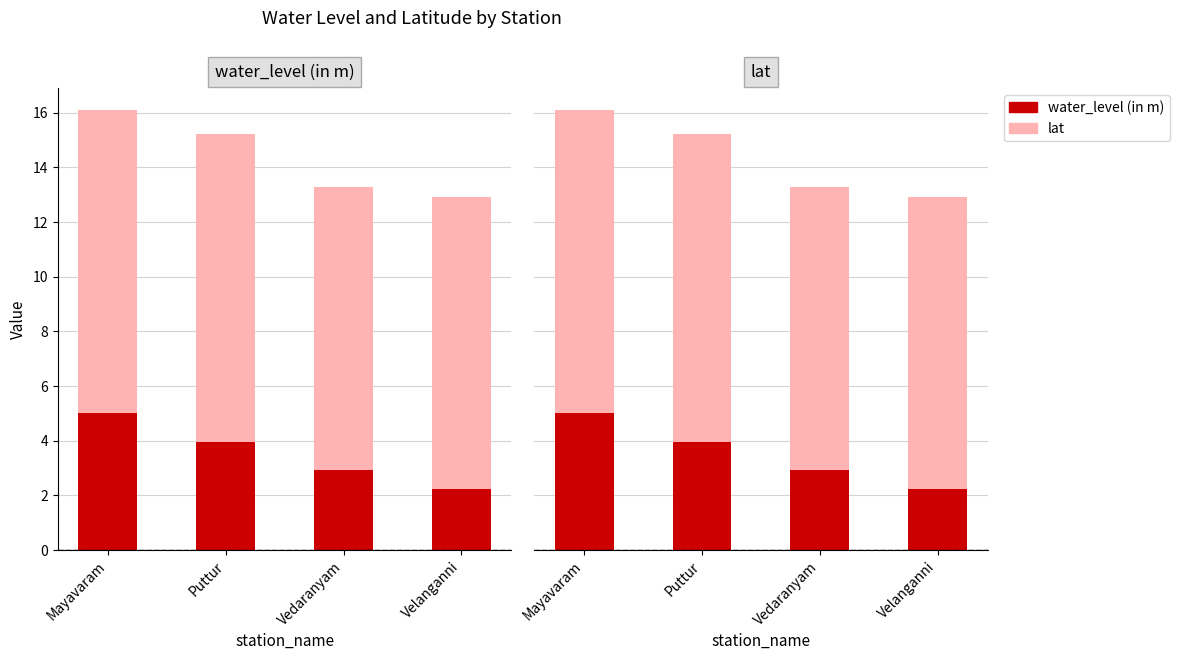

List the labels in order of water_level (in m) value, largest first.

Mayavaram, Puttur, Vedaranyam, Velanganni